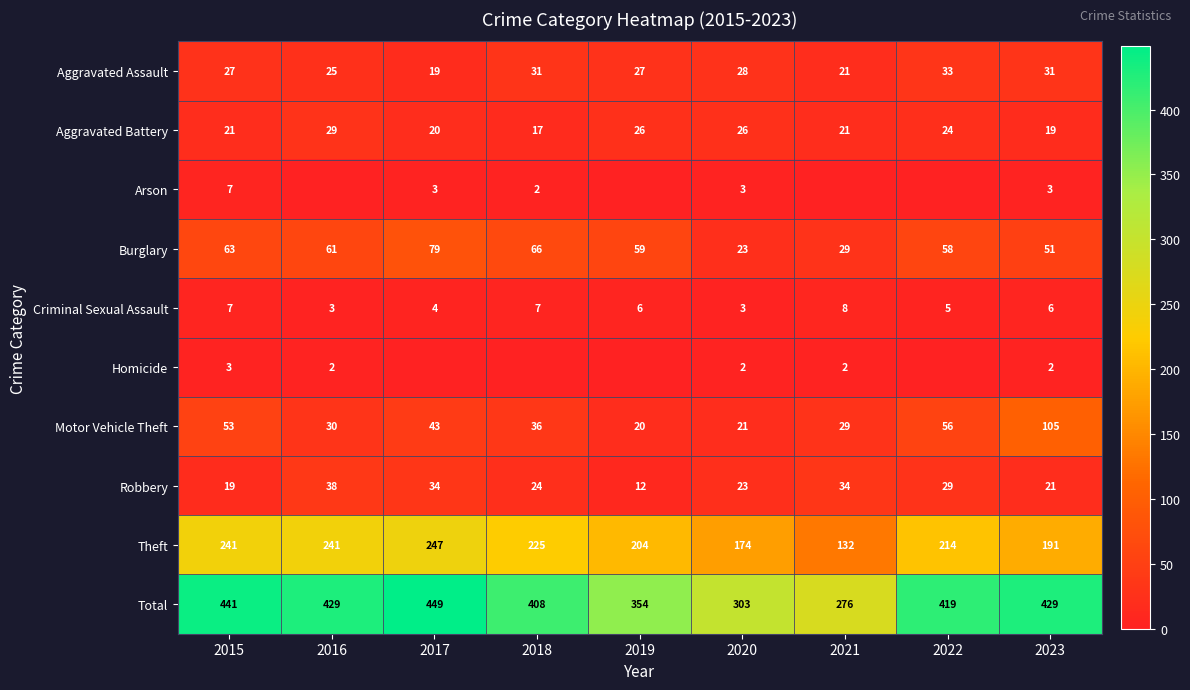

Rank the series at 2023 from lowest to highest value.

Homicide, Arson, Criminal Sexual Assault, Aggravated Battery, Robbery, Aggravated Assault, Burglary, Motor Vehicle Theft, Theft, Total